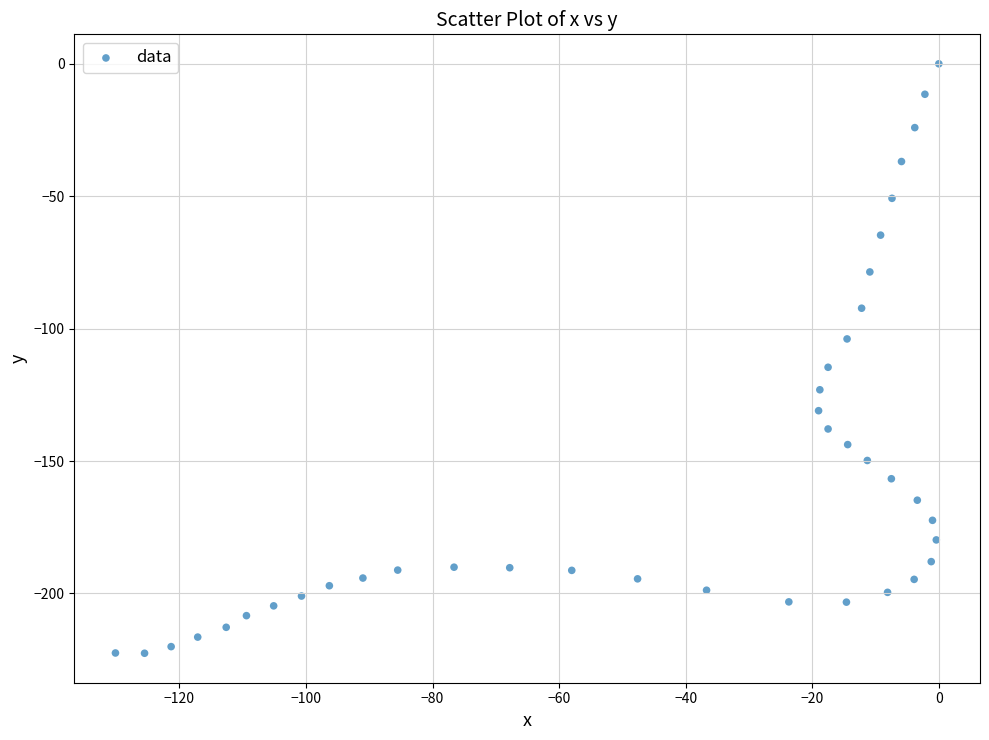

What is the range of Y values (max minus min)?

222.6